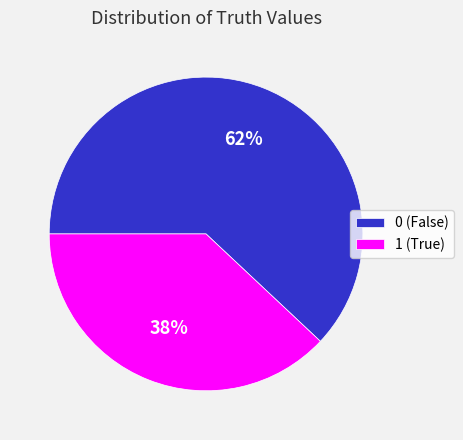

To the nearest percent, what is the difference between the largest and smallest slice percentages?

24%